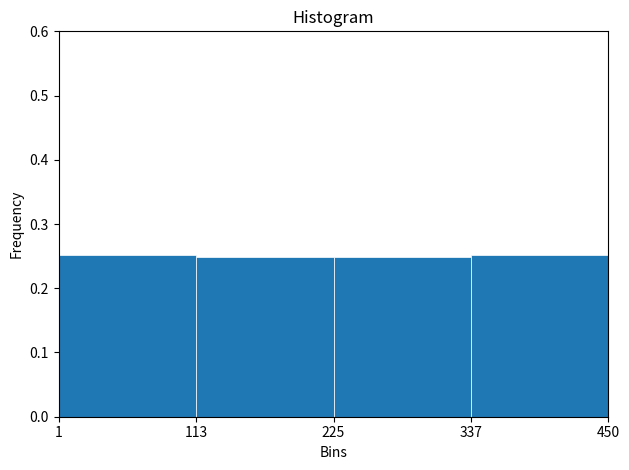

Reading left to right, list every bar in this chart as the range it spans on the x-axis followed by its height. The values are not printed on the chart, so give them approximately, as read against the axis.

1 to 113: 0.25
113 to 225: 0.25
225 to 337: 0.25
337 to 450: 0.25